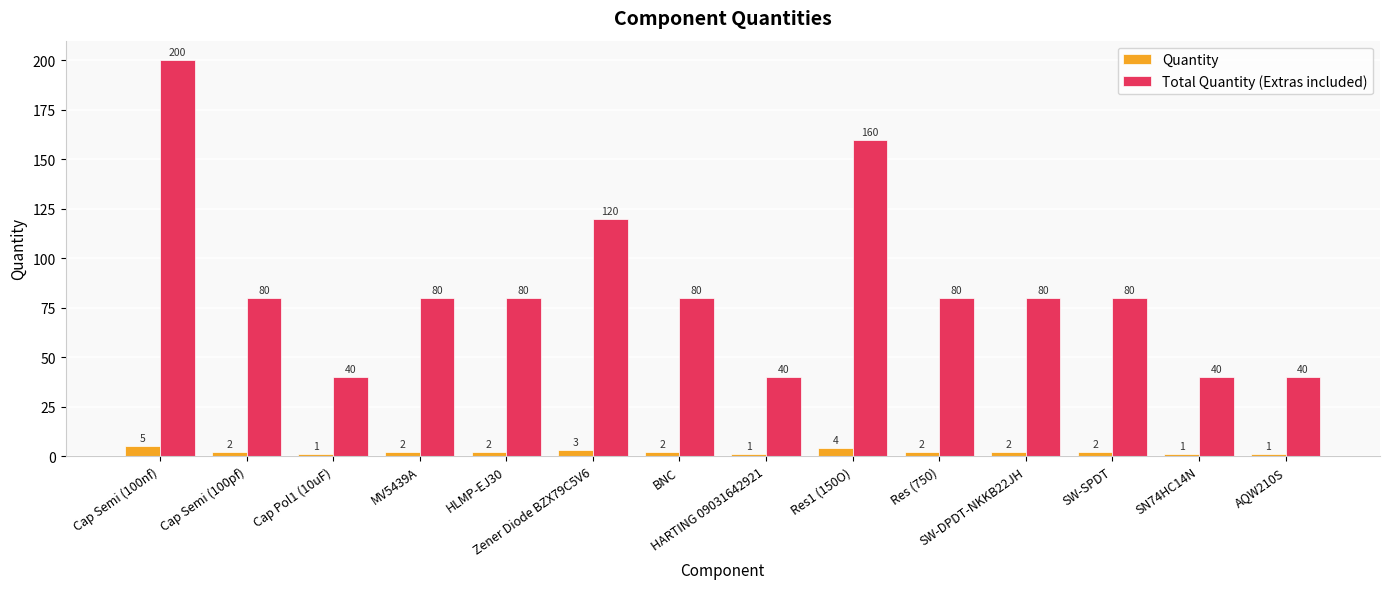

At which label does Total Quantity (Extras included) reach its peak?

Cap Semi (100nf)